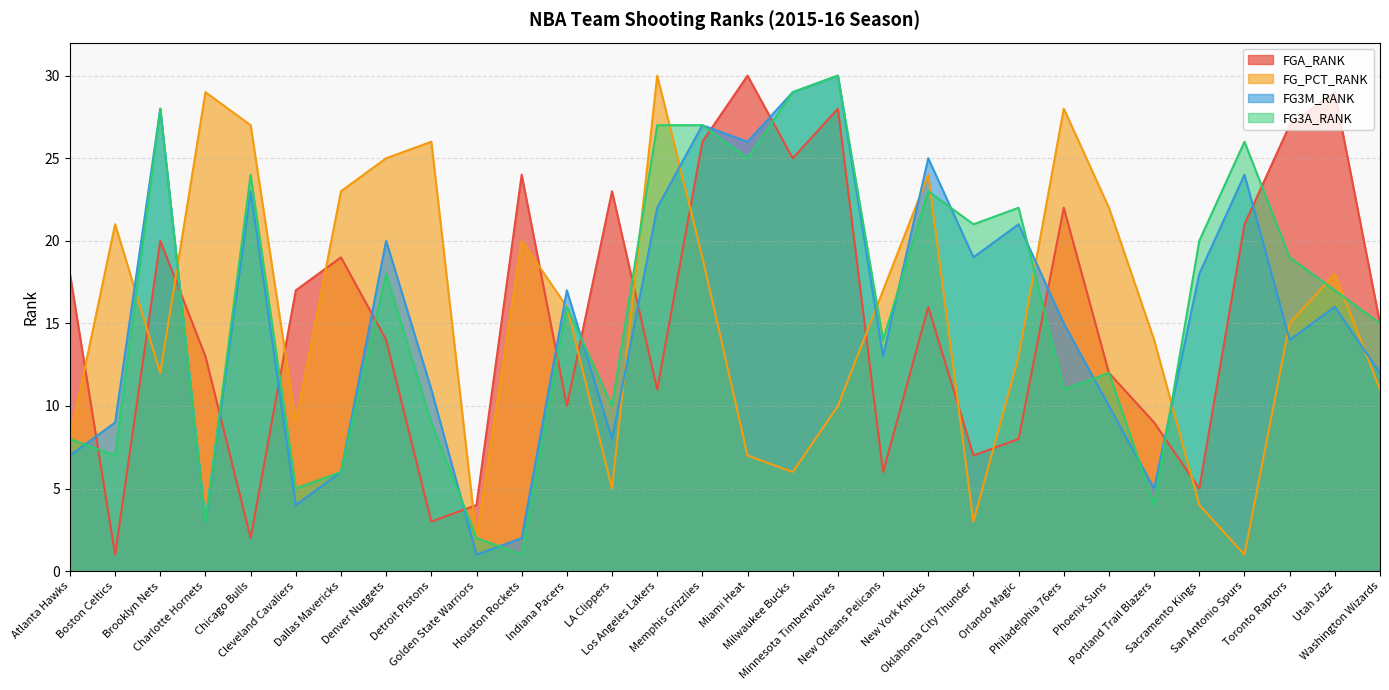

What is the difference between the maximum and minimum values in the FG3M_RANK series?

29